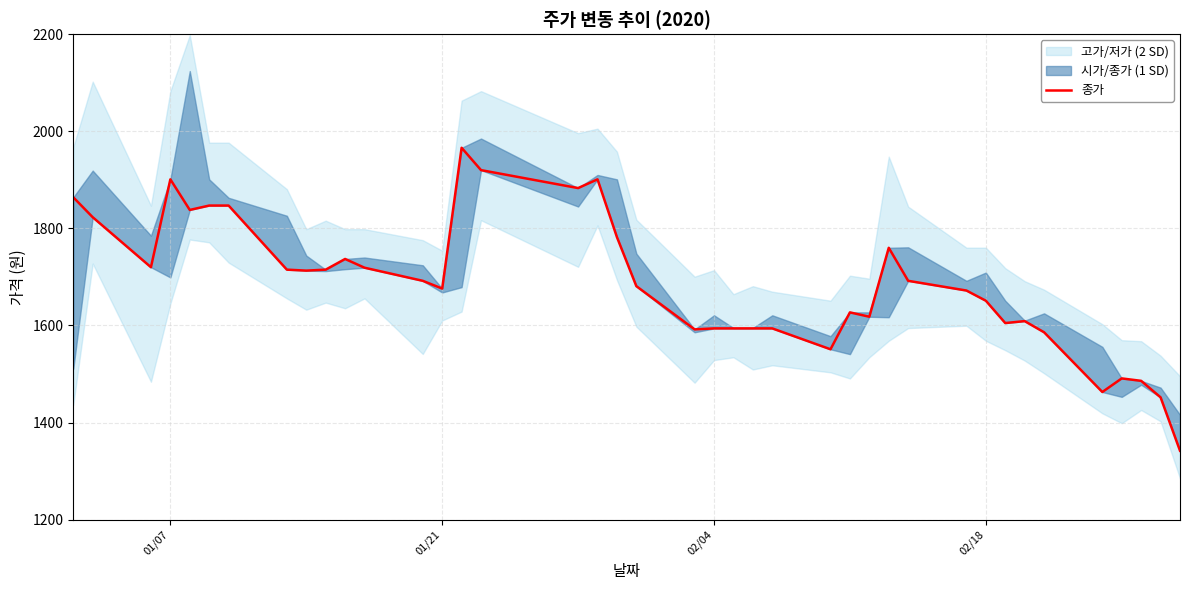

What is the value of the 8th point from the left?

1715